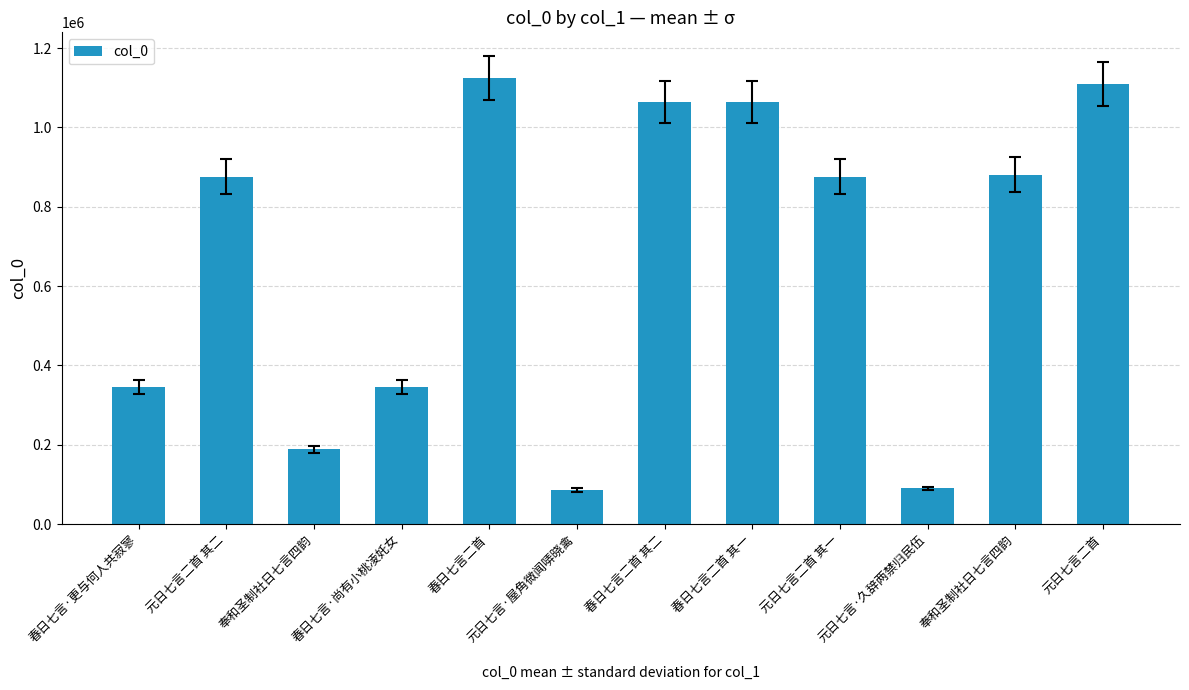

The chart shows a value of 1455063 at 春日七言二首 其一. True or false?

False